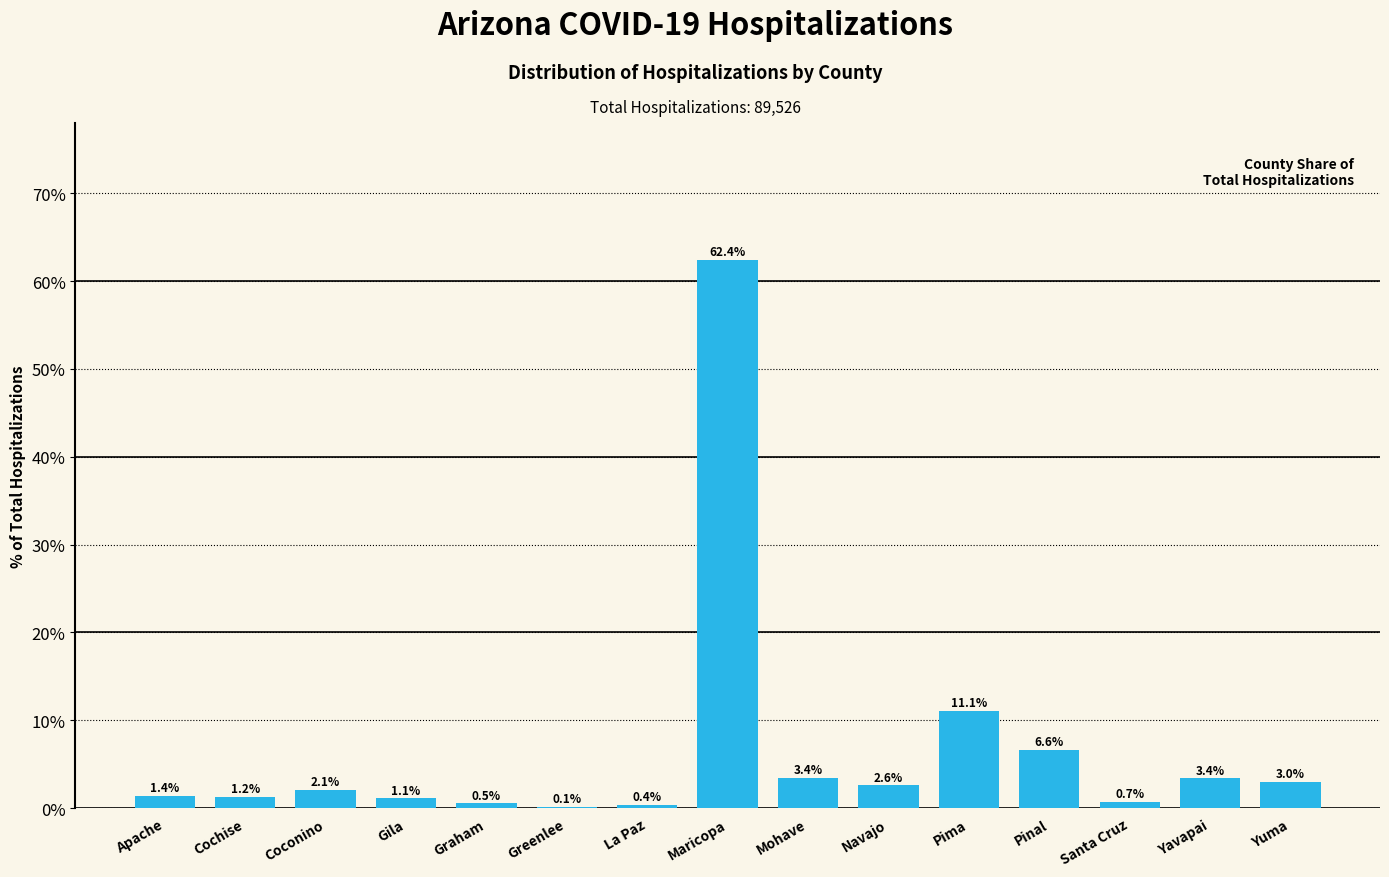

Reading left to right, list all the values displayed in this chart.

Apache=1.4	Cochise=1.2	Coconino=2.1	Gila=1.1	Graham=0.5	Greenlee=0.1	La Paz=0.4	Maricopa=62.4	Mohave=3.4	Navajo=2.6	Pima=11.1	Pinal=6.6	Santa Cruz=0.7	Yavapai=3.4	Yuma=3.0